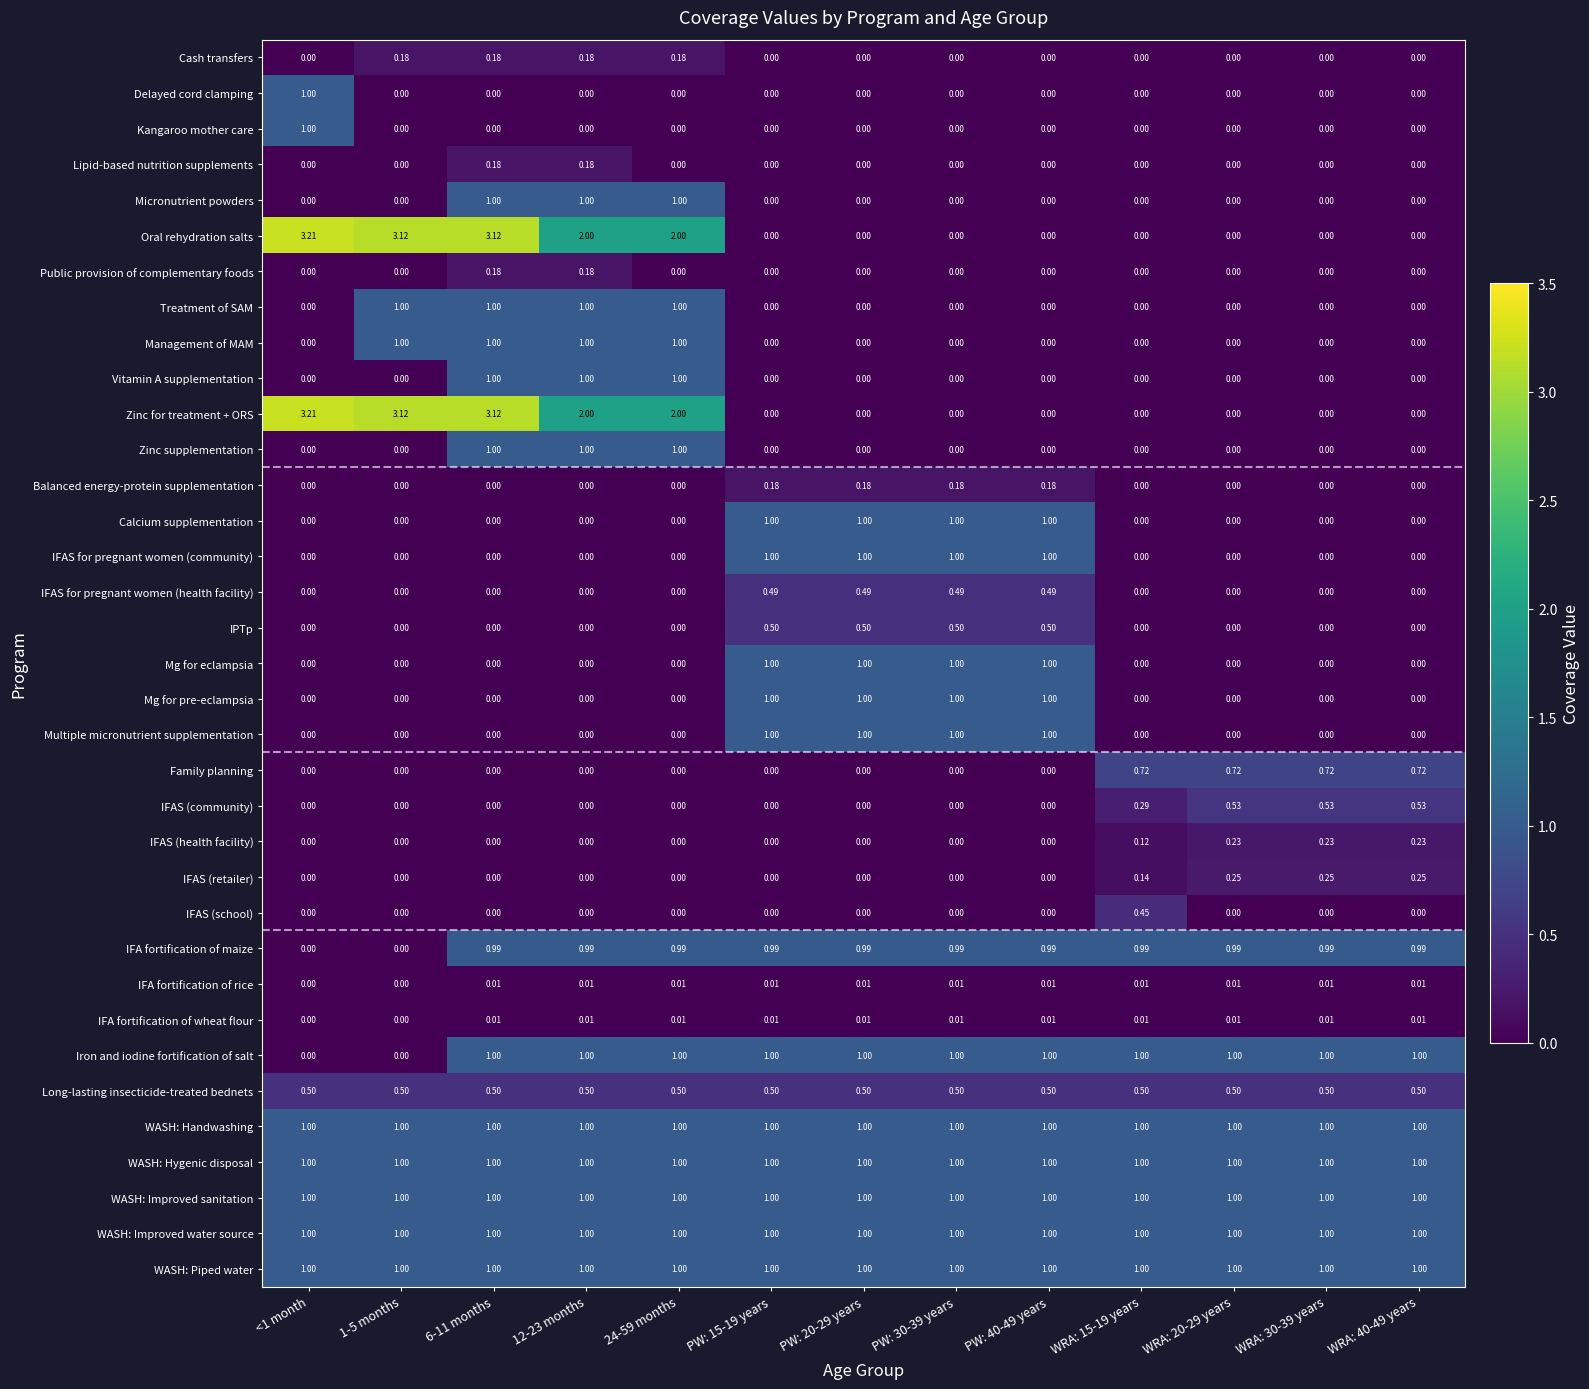

How many values in the Lipid-based nutrition supplements series exceed 0?

2